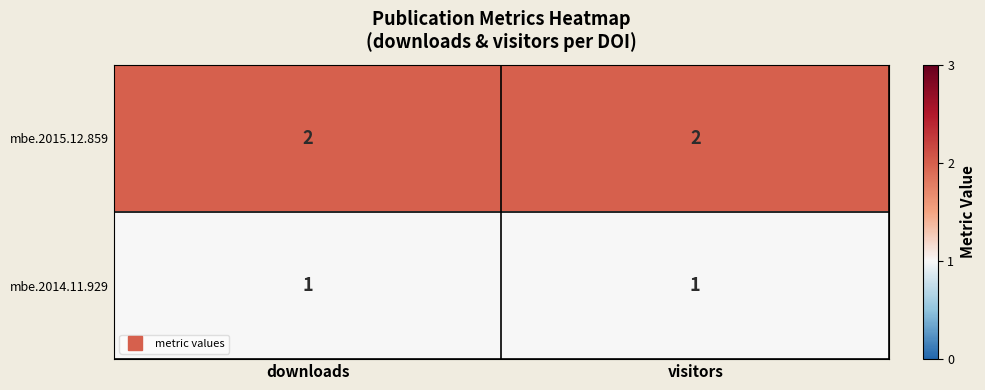

Reading left to right, transcribe all the data shown in this chart.

mbe.2015.12.859: 2	2
mbe.2014.11.929: 1	1